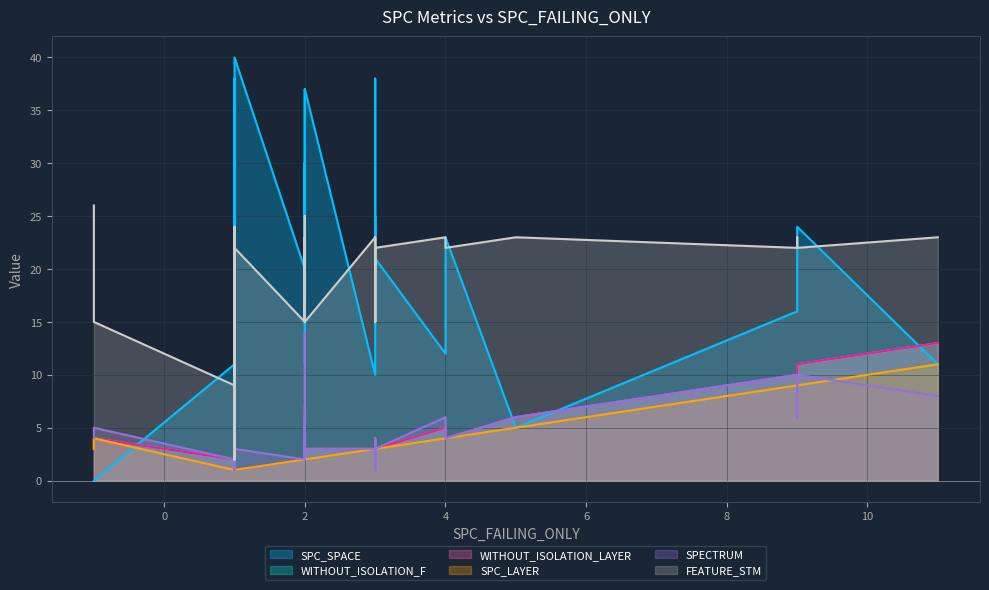

What are all the series names shown in the legend?

SPC_SPACE, WITHOUT_ISOLATION_F, WITHOUT_ISOLATION_LAYER, SPC_LAYER, SPECTRUM, FEATURE_STM